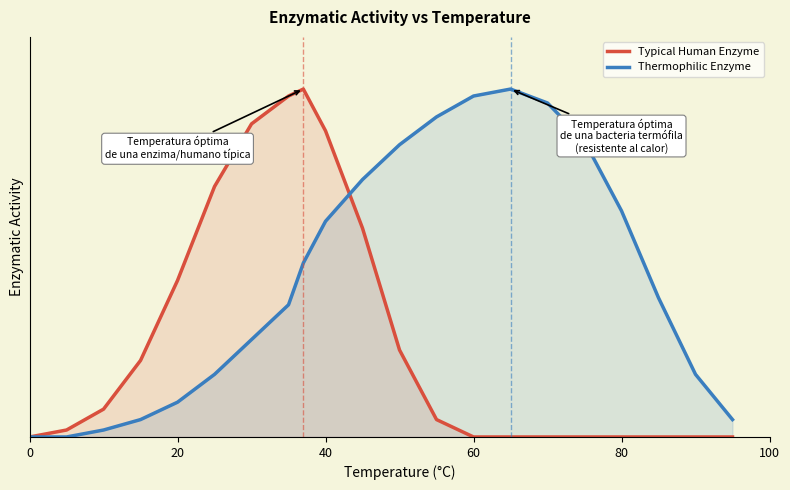

Which series changed the most between 0 and 100?

Typical Human Enzyme